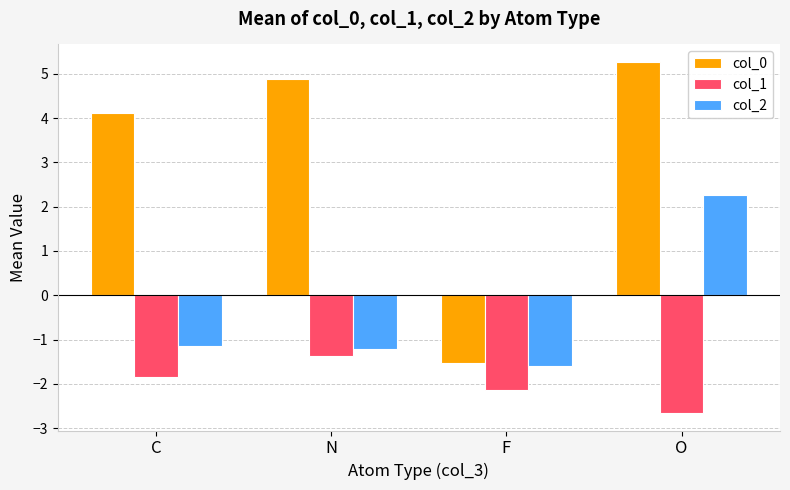

Rank the series by their average value, from lowest to highest.

col_1, col_2, col_0